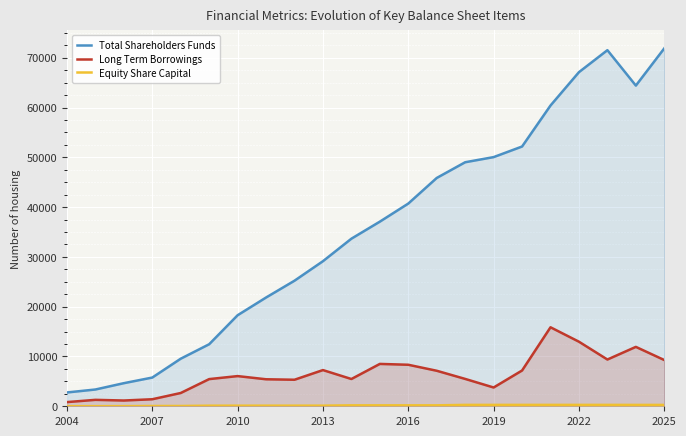

How many interior local peaks does the Total Shareholders Funds series have?

1